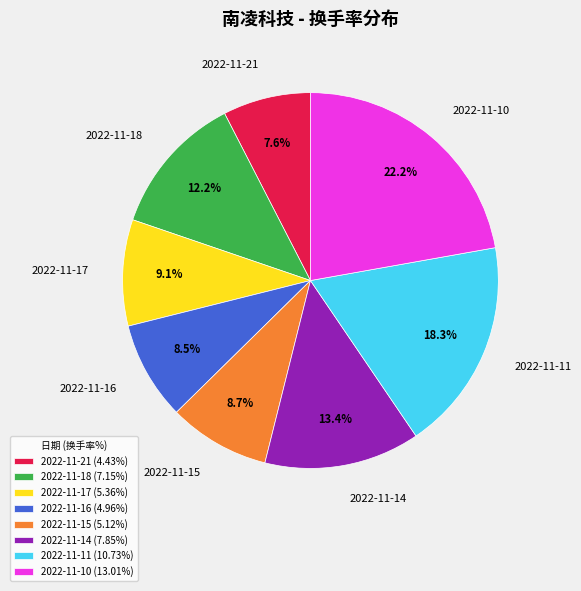

Is there a majority slice in this chart?

No